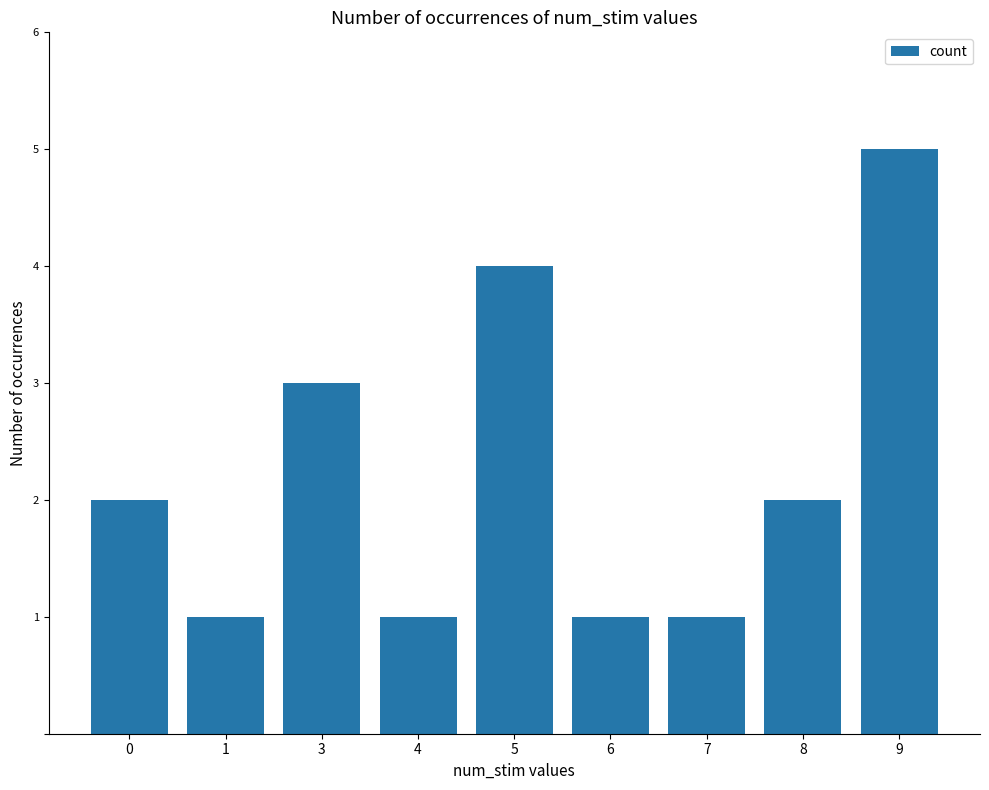

Which has a higher value, 9 or 0?

9